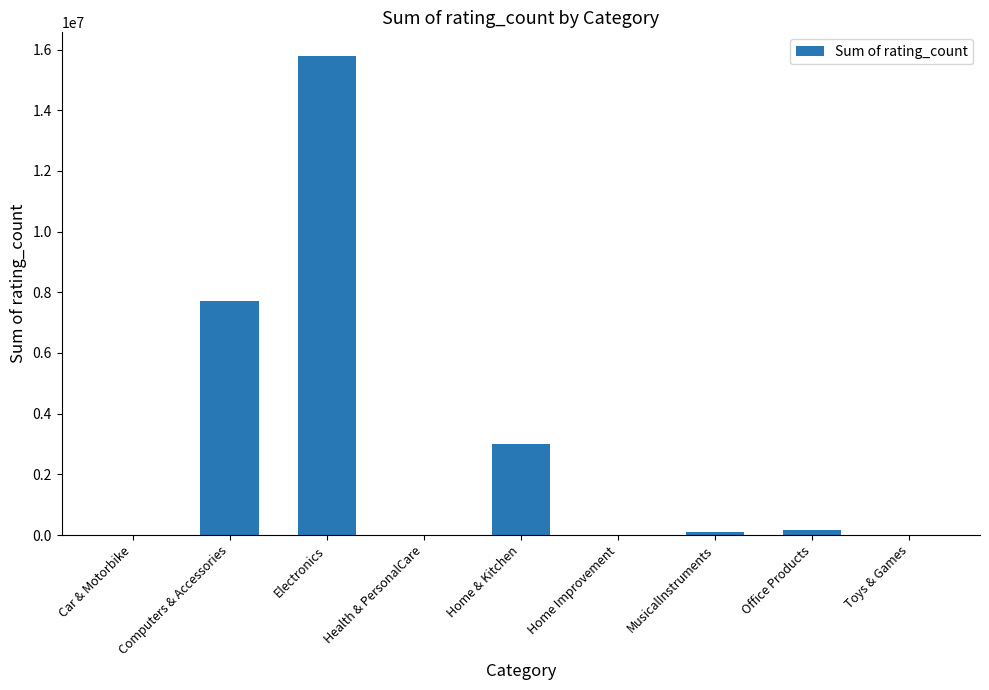

True or false: the data shows 5350300 at Home & Kitchen.

False